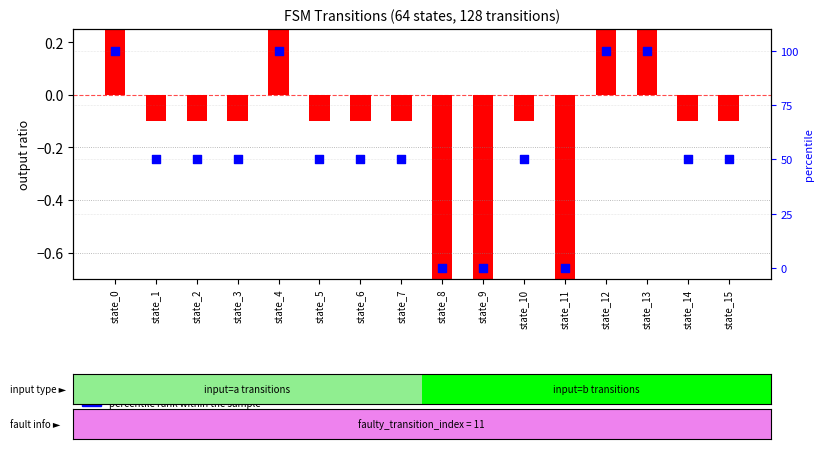

At how many categories does at least one series exceed 28?

13